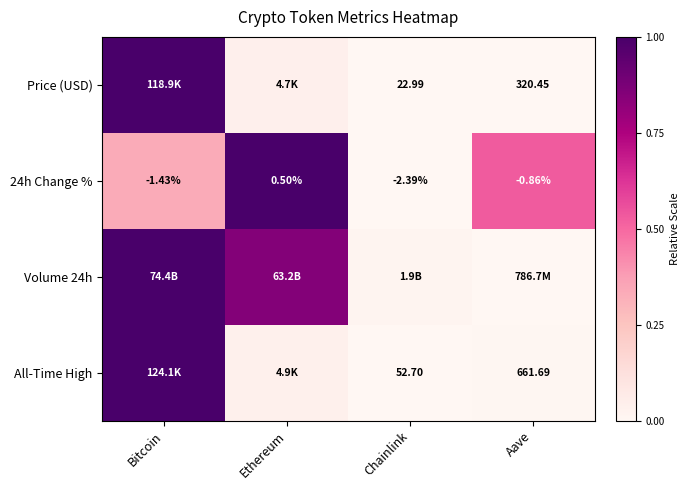

What is the spread (max minus min) of values at Bitcoin?

0.7